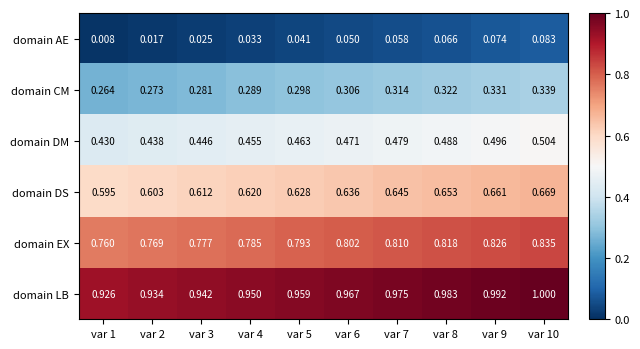

Between var 2 and var 3, which series saw the biggest shift?

domain DS